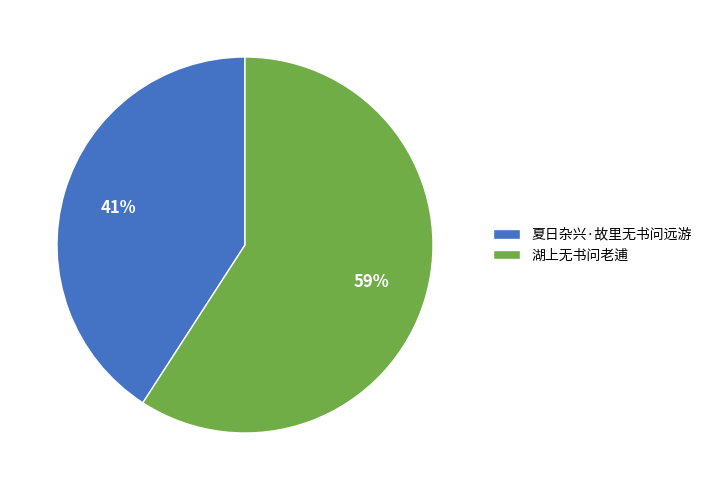

Between 湖上无书问老逋 and 夏日杂兴·故里无书问远游, which is larger?

湖上无书问老逋